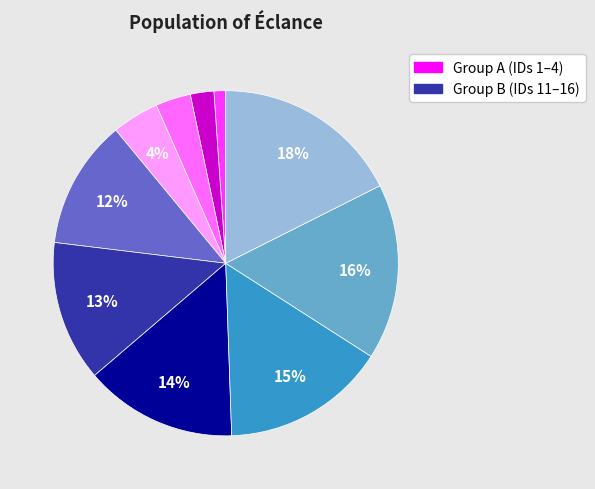

To the nearest percent, what is the average slice percentage?

10%